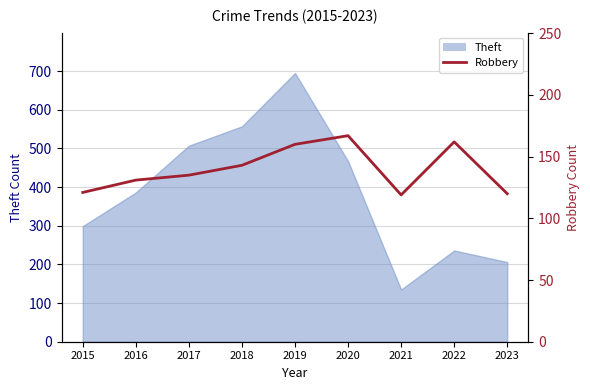

Read the value at 2016, to the nearest 10.

130